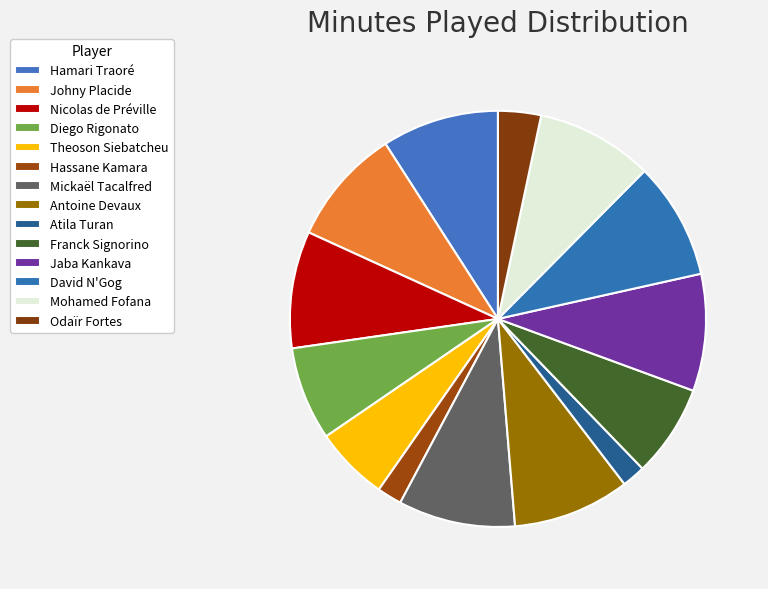

How many slices are in this pie chart?

14